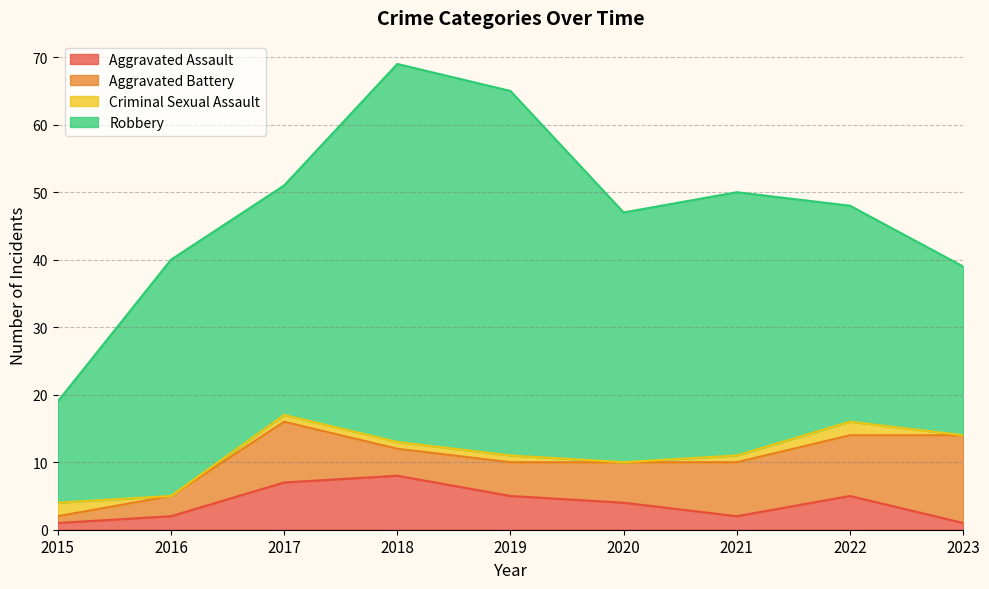

True or false: Aggravated Assault has a value of 2 at 2022.

False